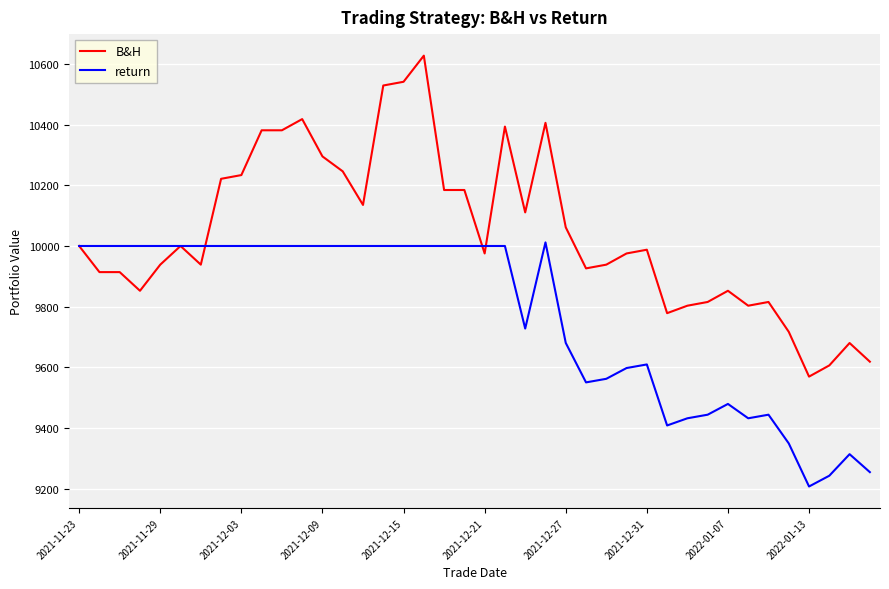

Which series has the largest range (max minus min)?

B&H